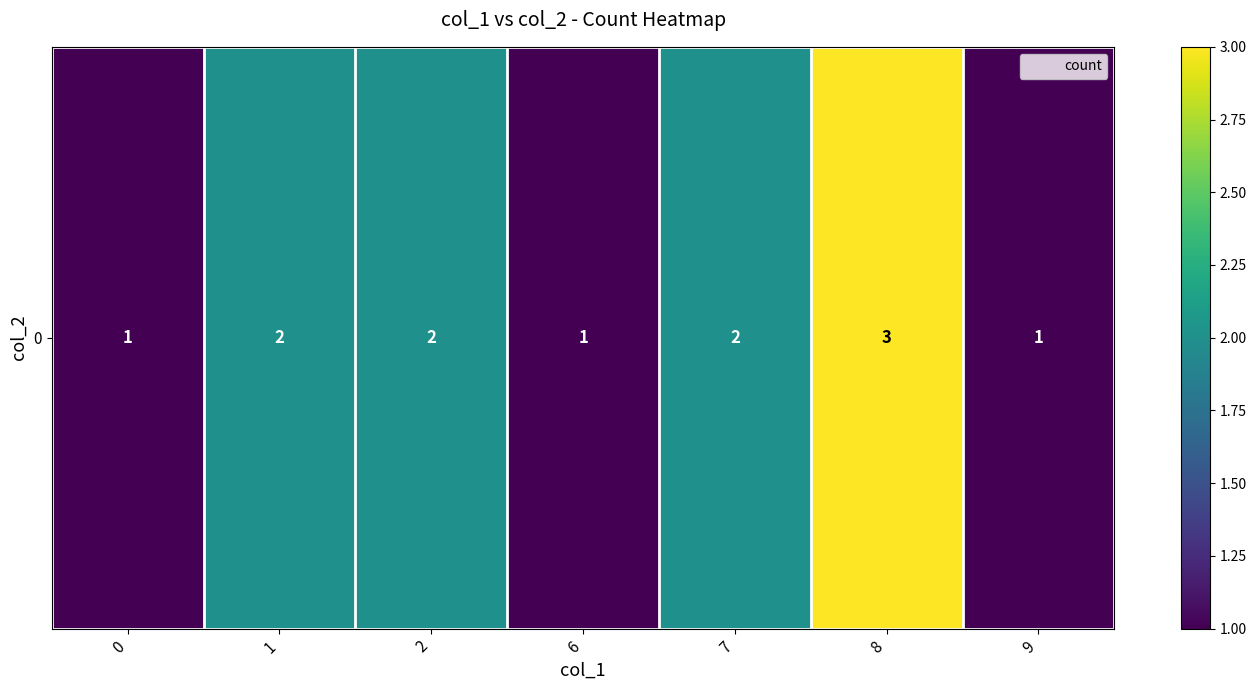

What is the minimum value shown in the chart?

1